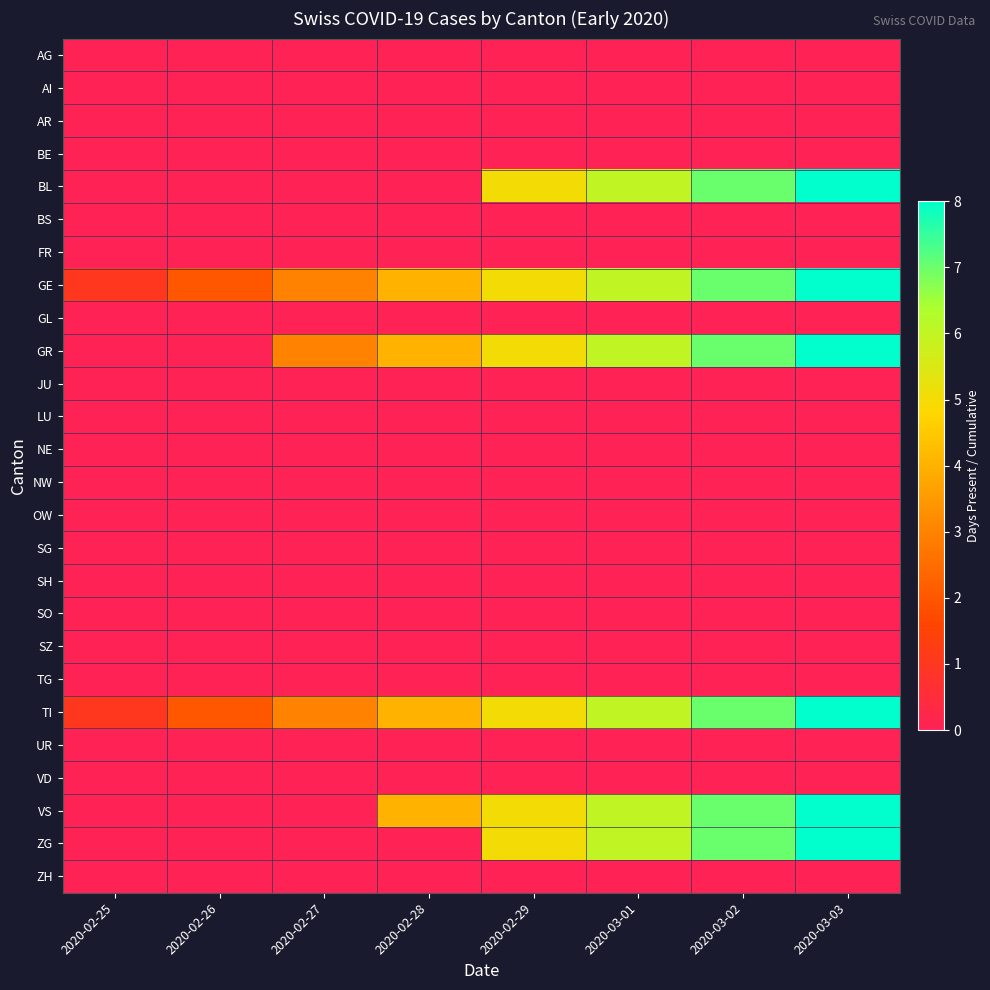

How many data points does each series have?

8